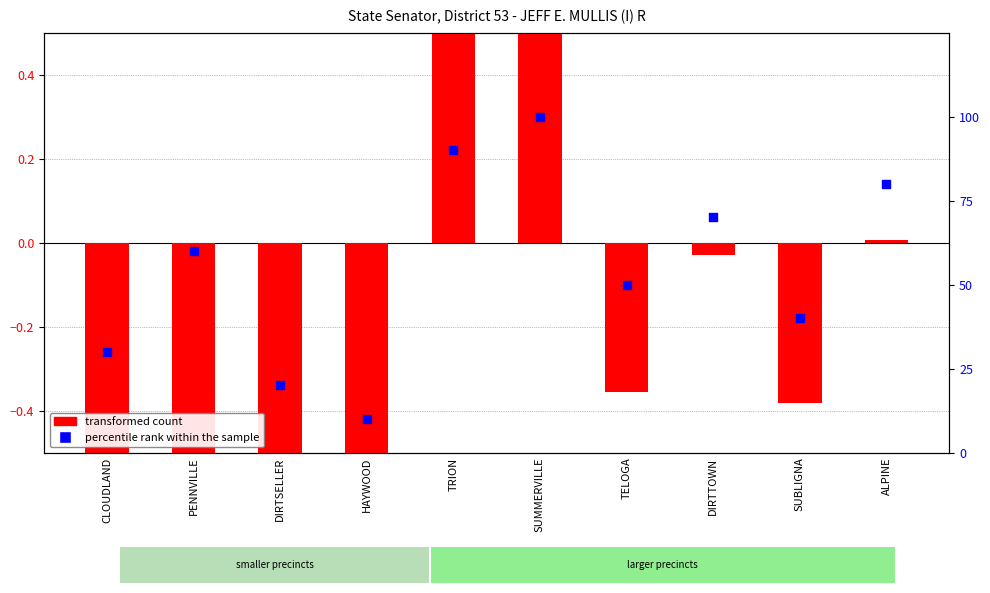

Is the value of percentile rank within the sample at PENNVILLE greater than the value of transformed count at DIRTSELLER?

Yes